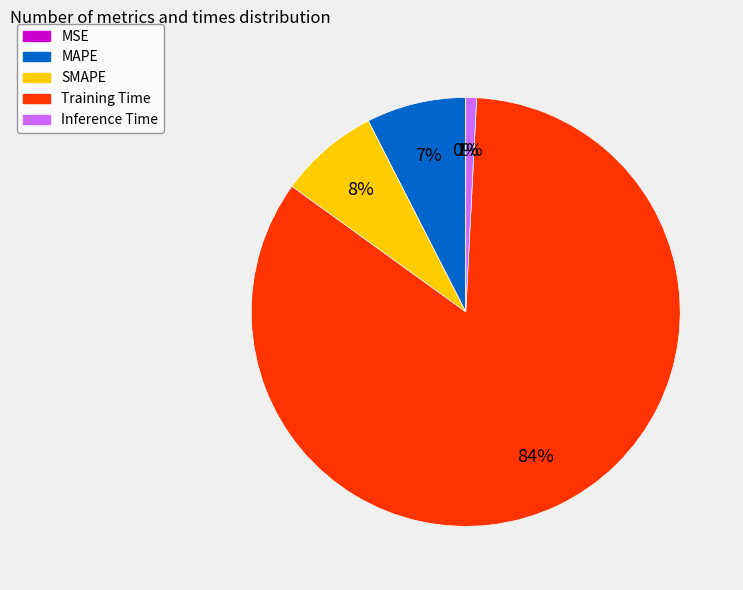

To the nearest percent, what is the difference between the largest and smallest slice percentages?

84%